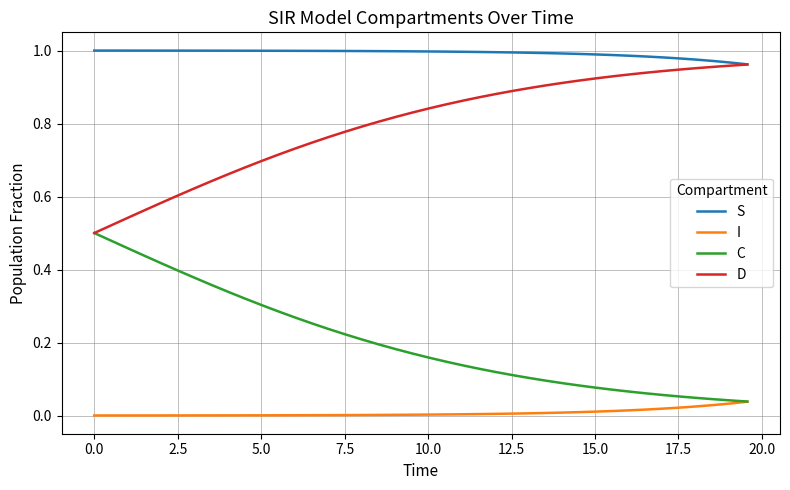

True or false: S and C intersect in this chart.

False